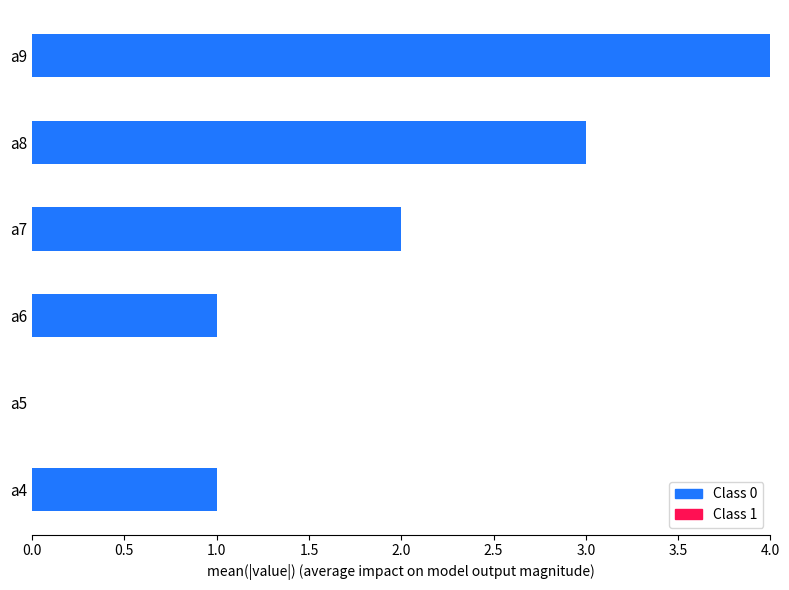

What is the change in value from a6 to a9?

+3